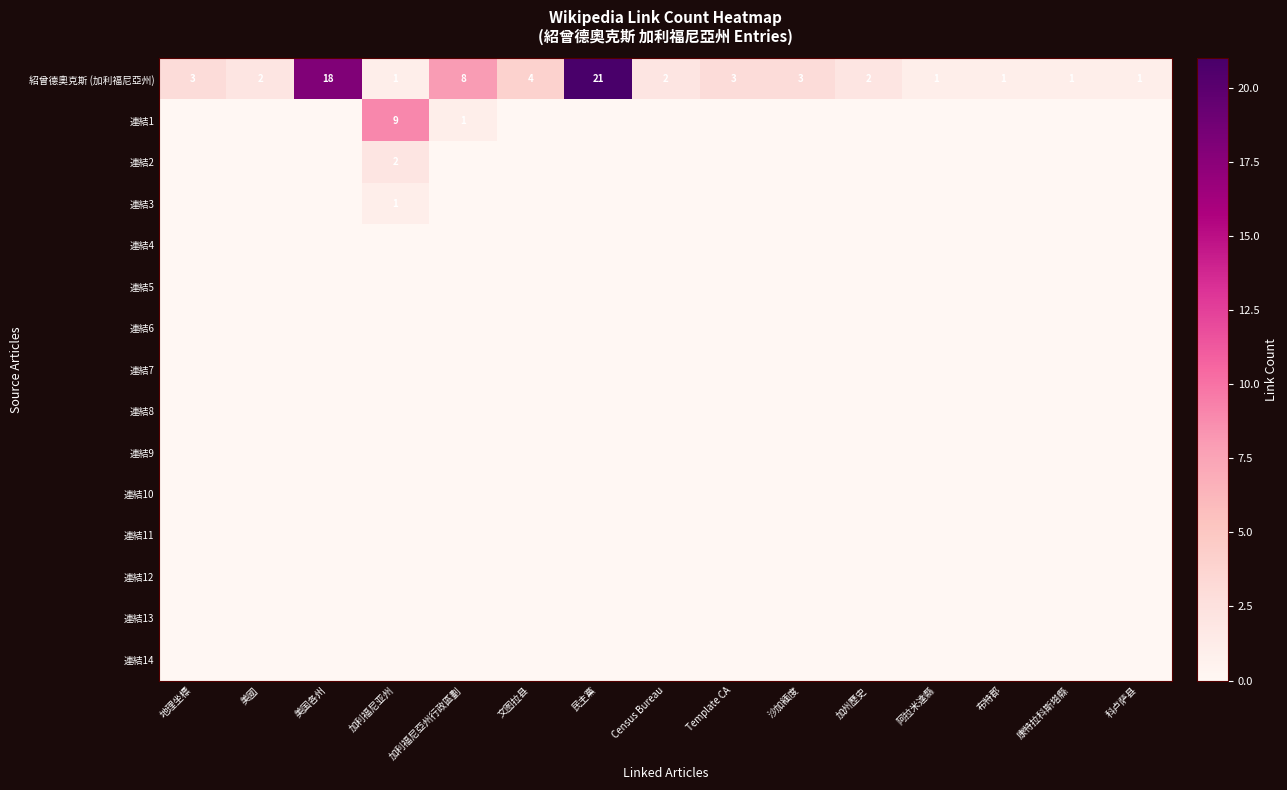

At which label does 紹曾德奧克斯 (加利福尼亞州) reach its peak?

民主黨